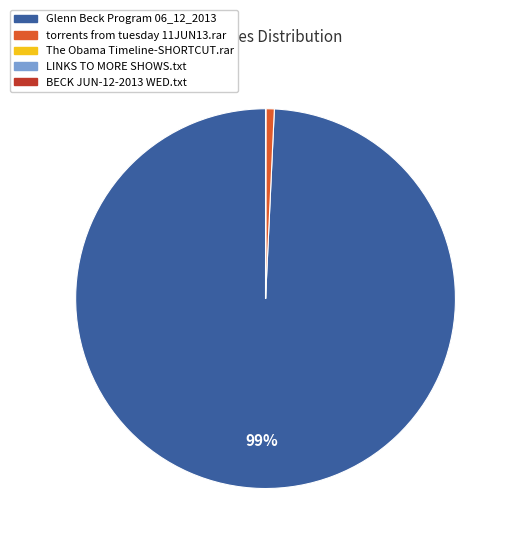

Which category has the biggest portion of the pie?

Glenn Beck Program 06_12_2013